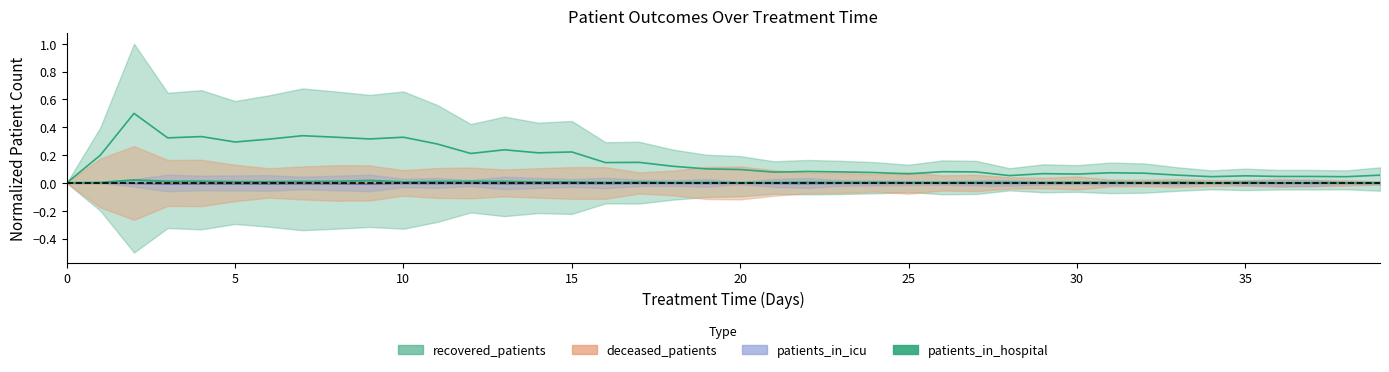

Count the number of values greater than 0.

38